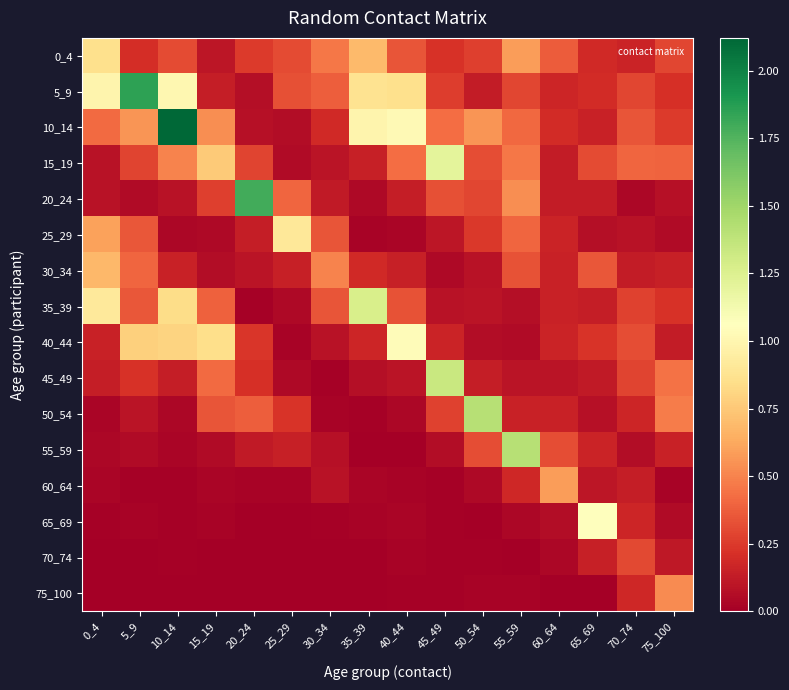

Between 15_19 and 10_14, which is larger?

10_14